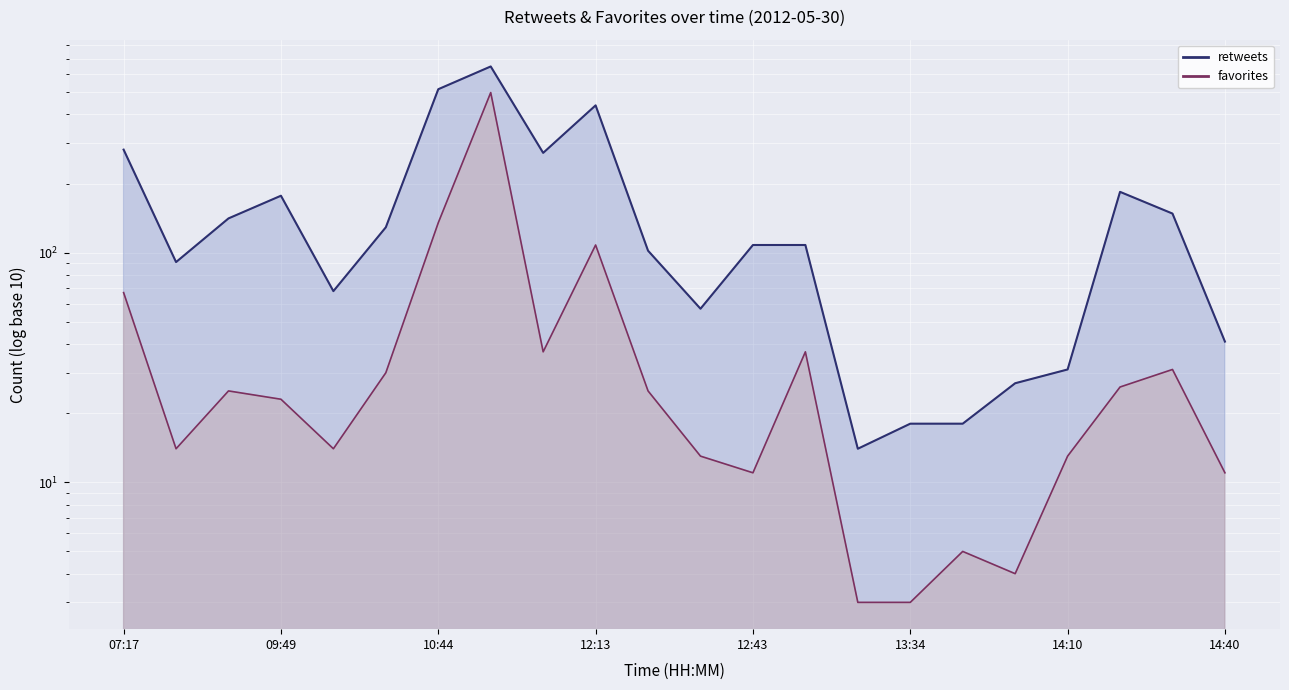

At which category is the sum across all series the highest?

10:59